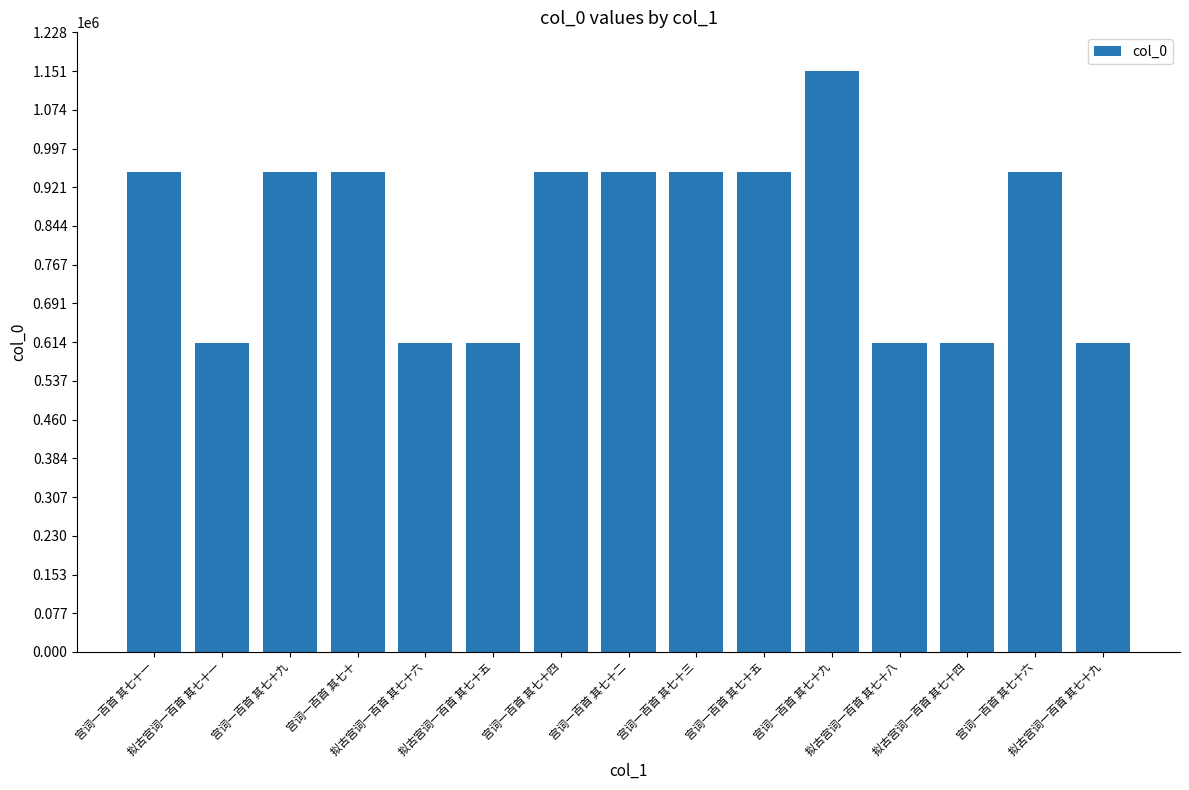

What is the minimum value shown in the chart?

612837